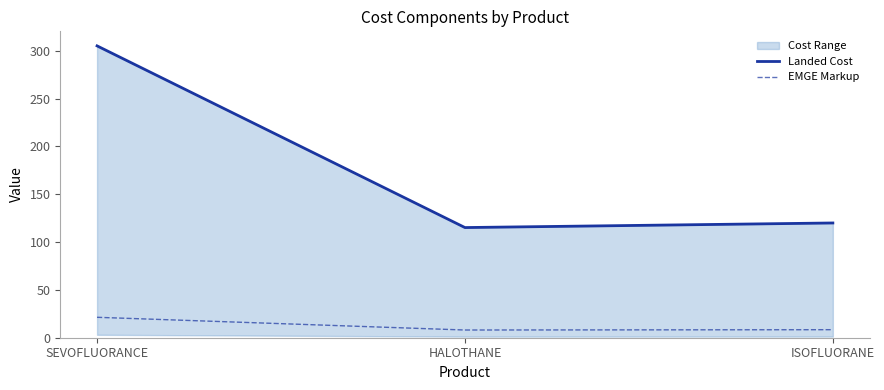

What is the sum of all Landed Cost values?

540.4